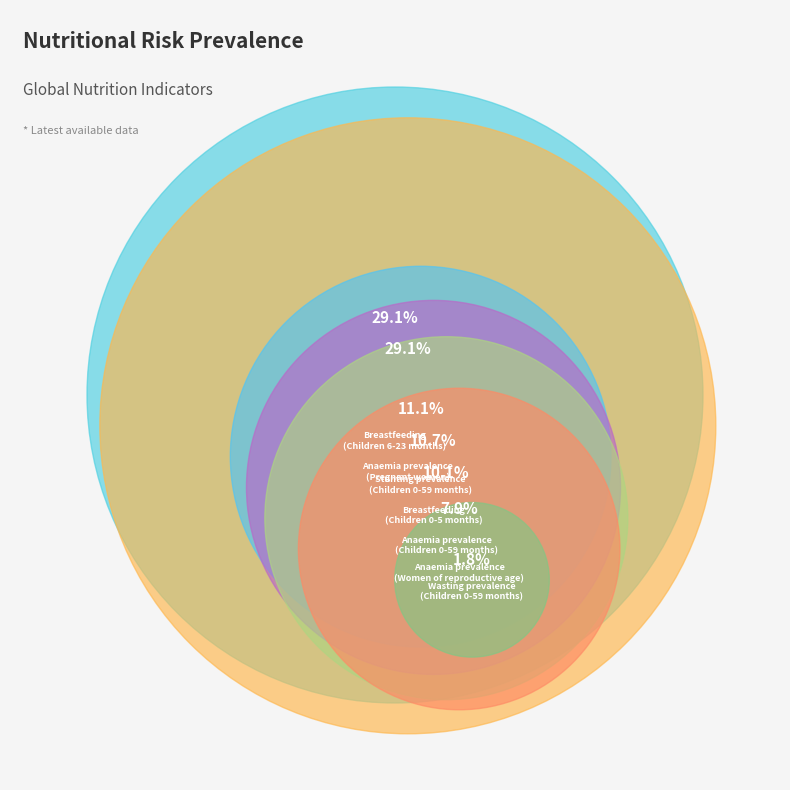

To the nearest percent, what portion does Breastfeeding
(Children 6-23 months) represent?

29%